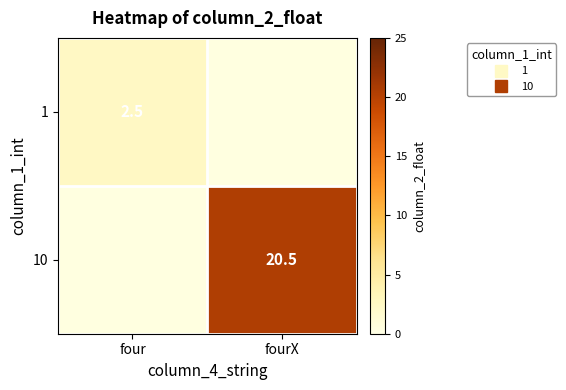

What is the maximum value for 1?

2.5